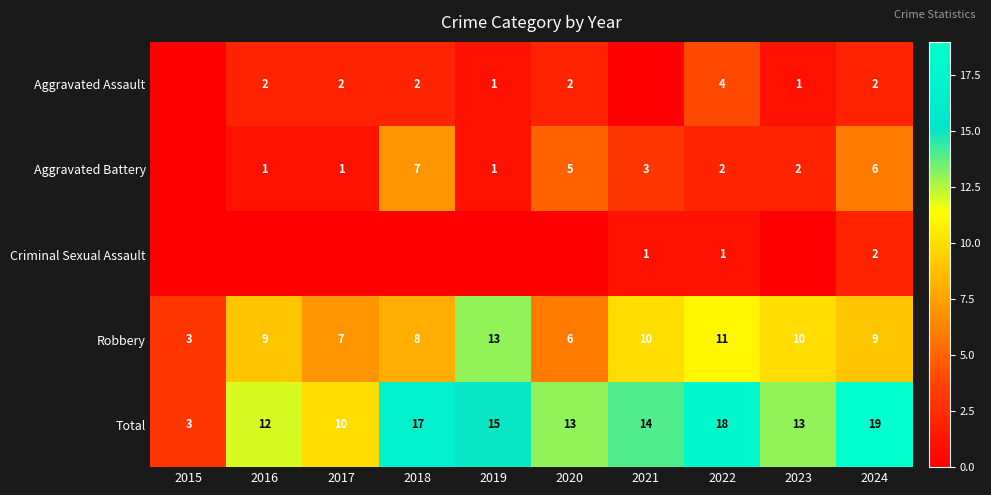

At how many categories does at least one series exceed 16?

3